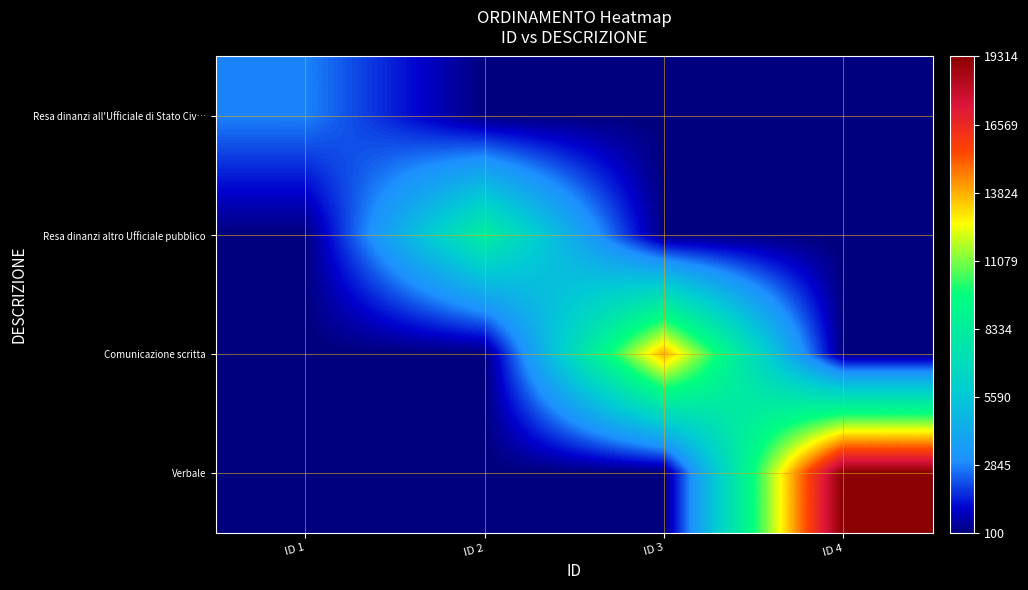

Reading right to left, transcribe all the data shown in this chart.

Resa dinanzi all'Ufficiale di Stato Civ…: ID 4=100	ID 3=100	ID 2=100	ID 1=2845
Resa dinanzi altro Ufficiale pubblico: ID 4=100	ID 3=100	ID 2=8334	ID 1=100
Comunicazione scritta: ID 4=100	ID 3=13824	ID 2=100	ID 1=100
Verbale: ID 4=19314	ID 3=100	ID 2=100	ID 1=100